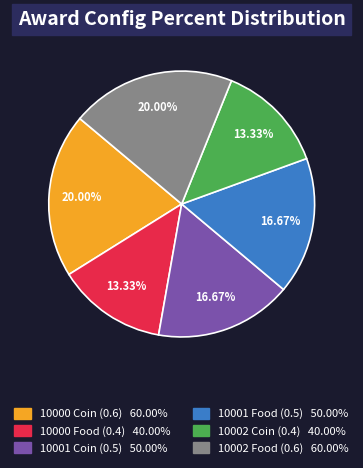

Is 10002 Food (0.6) the majority of the pie?

No